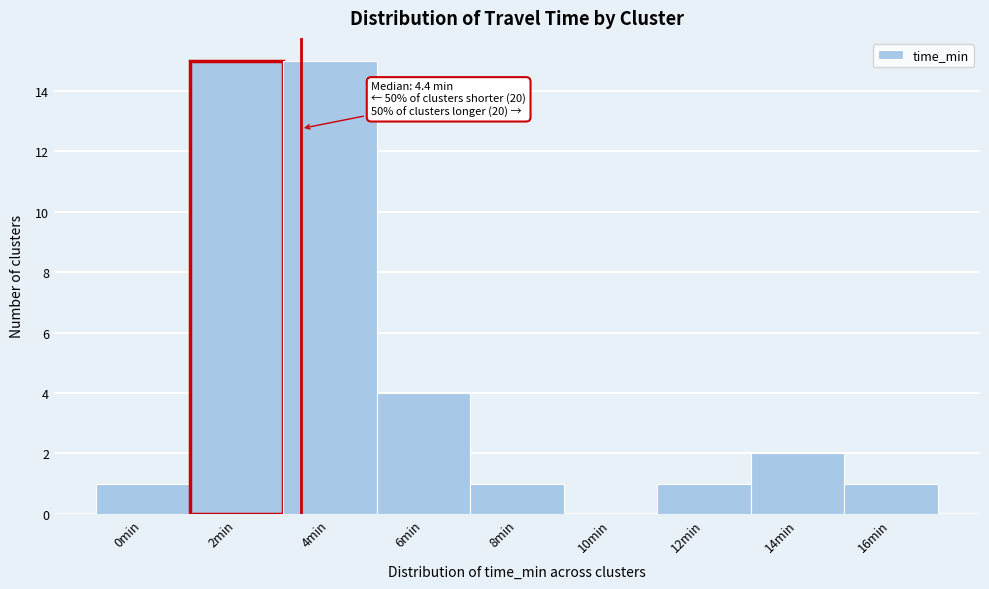

Reading left to right, list all the values displayed in this chart.

0min=1	2min=15	4min=15	6min=4	8min=1	10min=0	12min=1	14min=2	16min=1